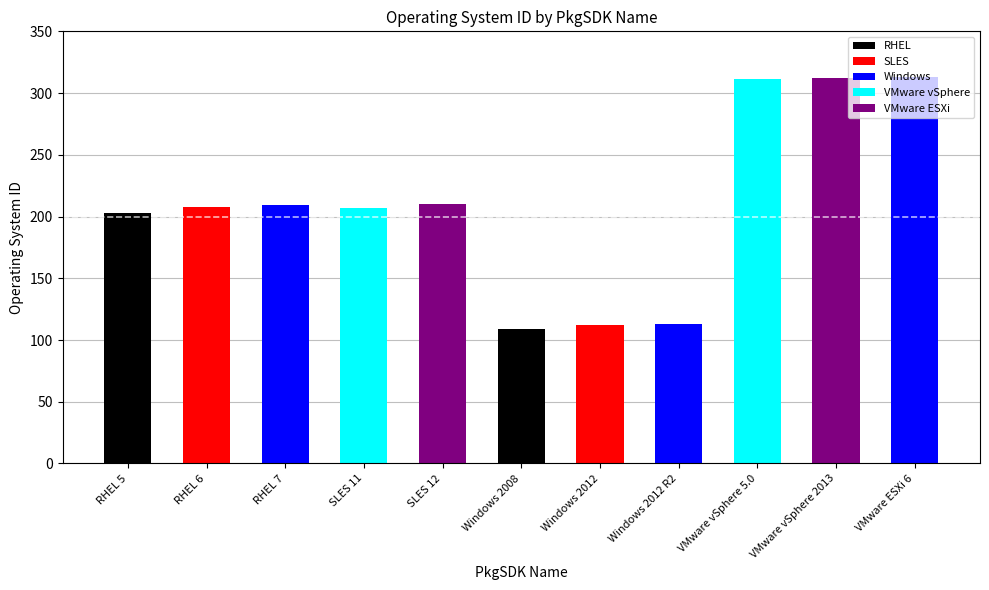

What is the maximum value shown in the chart?

313